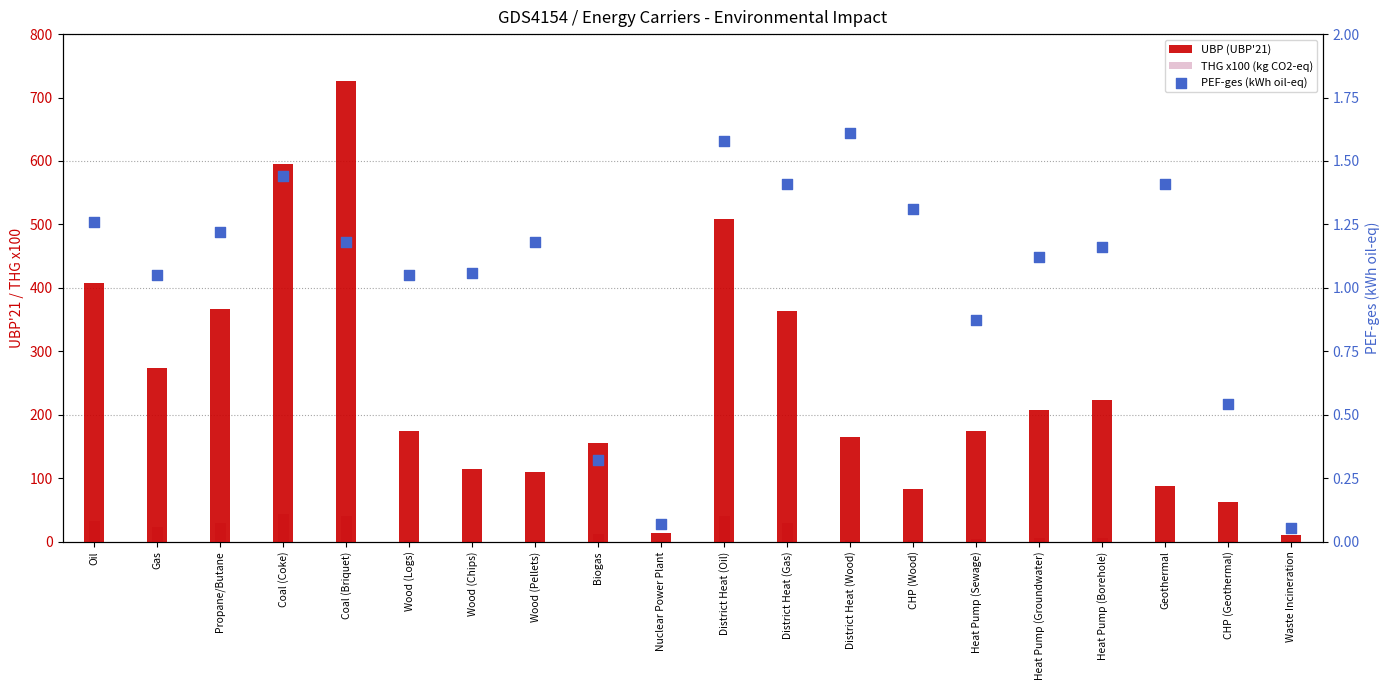

Which series reaches the minimum Y coordinate?

PEF-ges (kWh oil-eq)